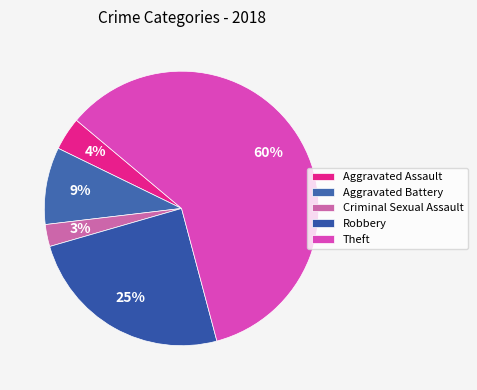

How many segments does this pie chart have?

5